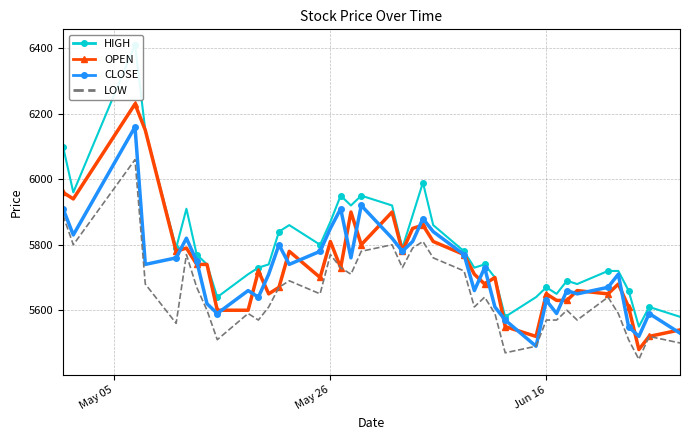

Does the chart have visible grid lines?

Yes